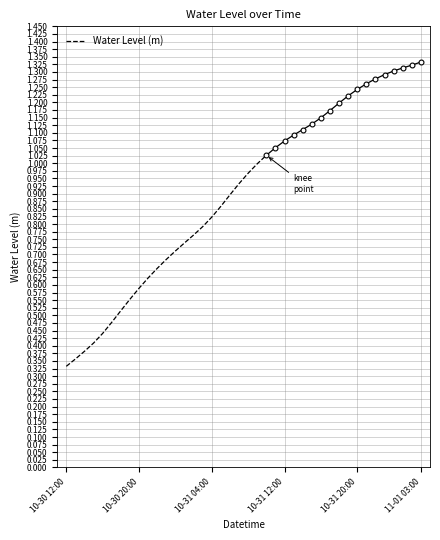

How many lines are shown in the chart?

1